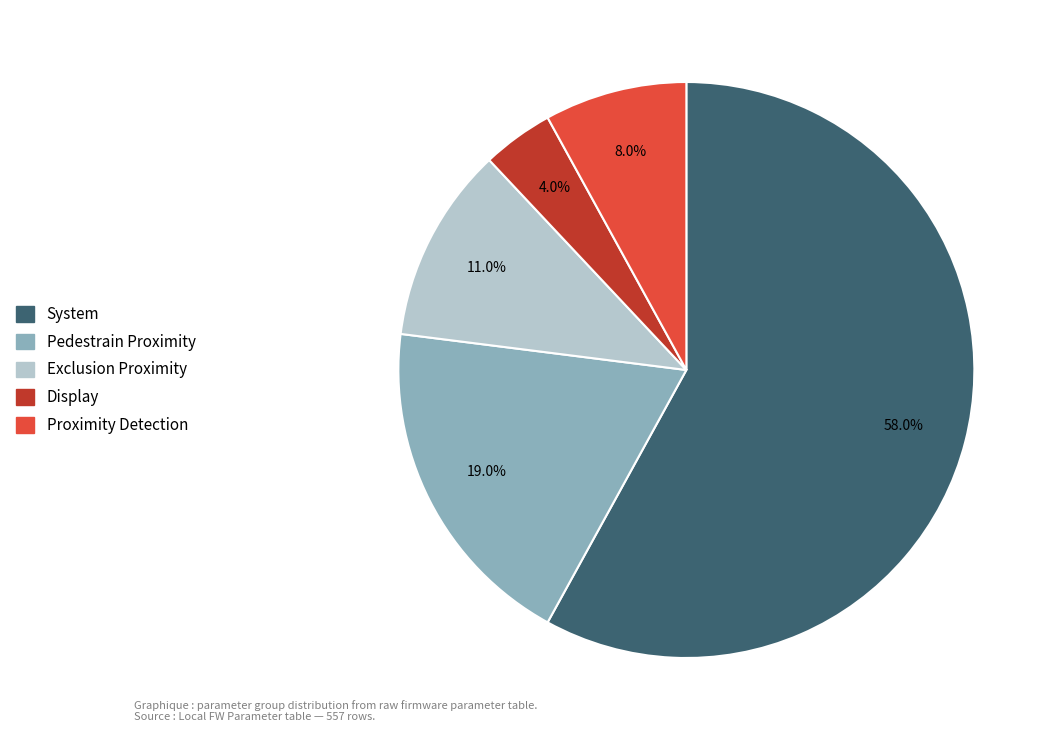

Is it true that Proximity Detection is 1% of the pie?

False